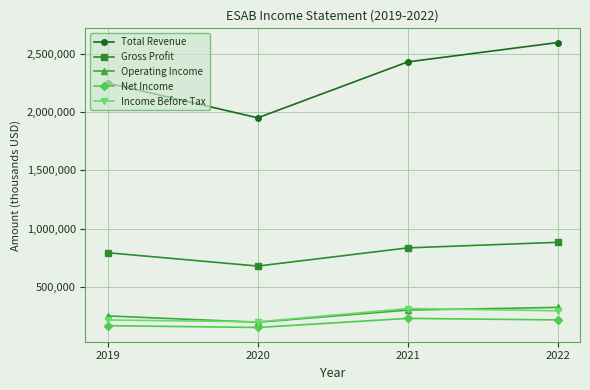

Between 2020 and 2021, which series saw the biggest shift?

Total Revenue